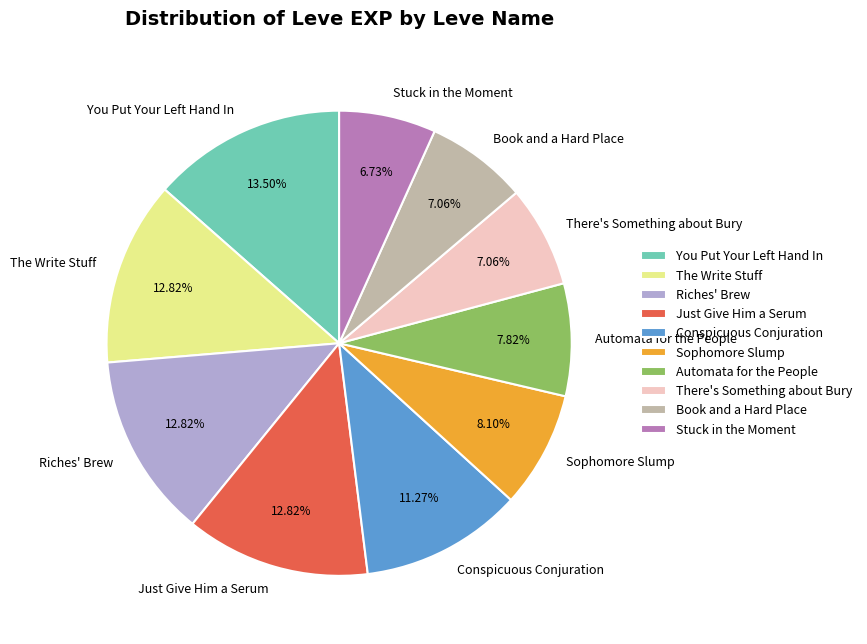

Does any single category account for the majority?

No